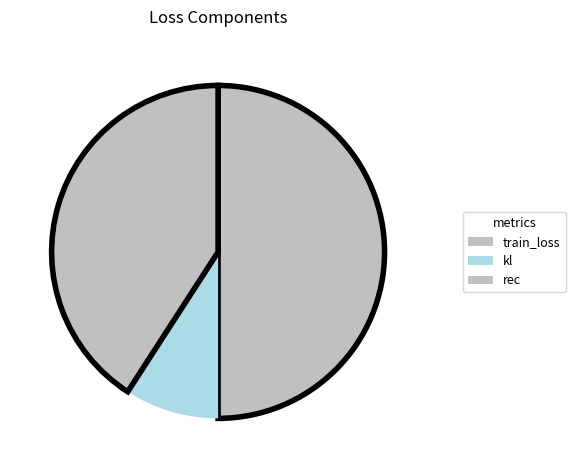

How many segments does this pie chart have?

3